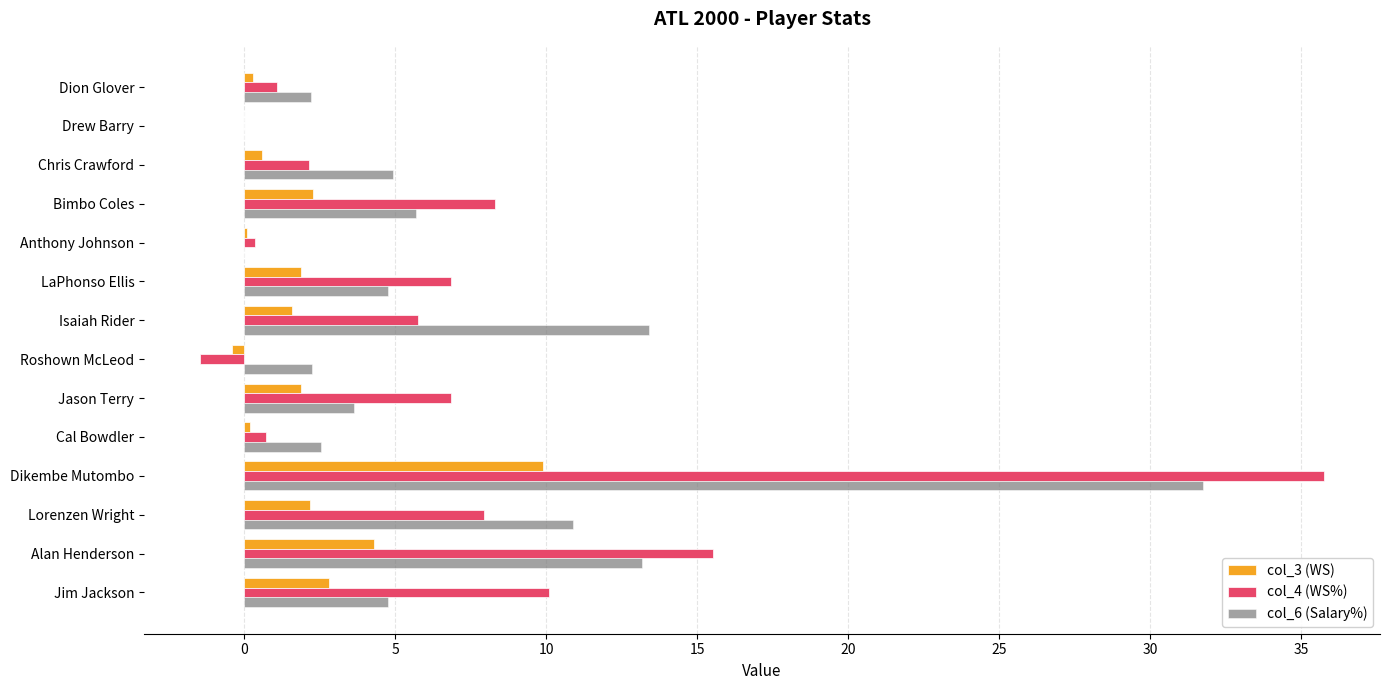

What is the average value of the col_6 (Salary%) series?

7.1